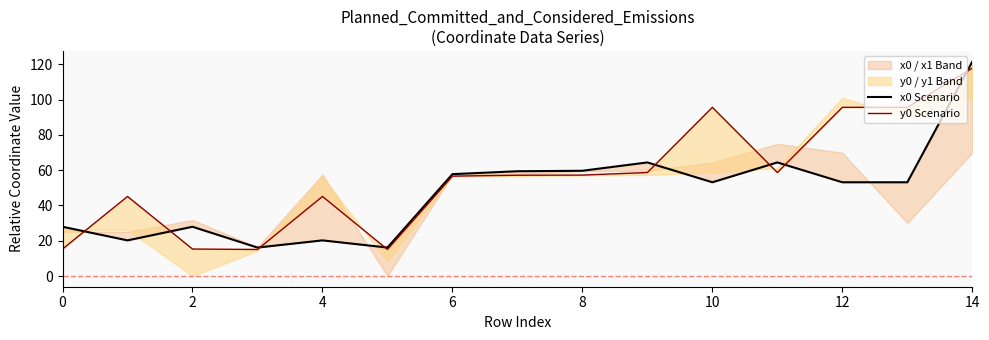

List the series in order of their overall mean, highest first.

y0 Scenario, x0 Scenario